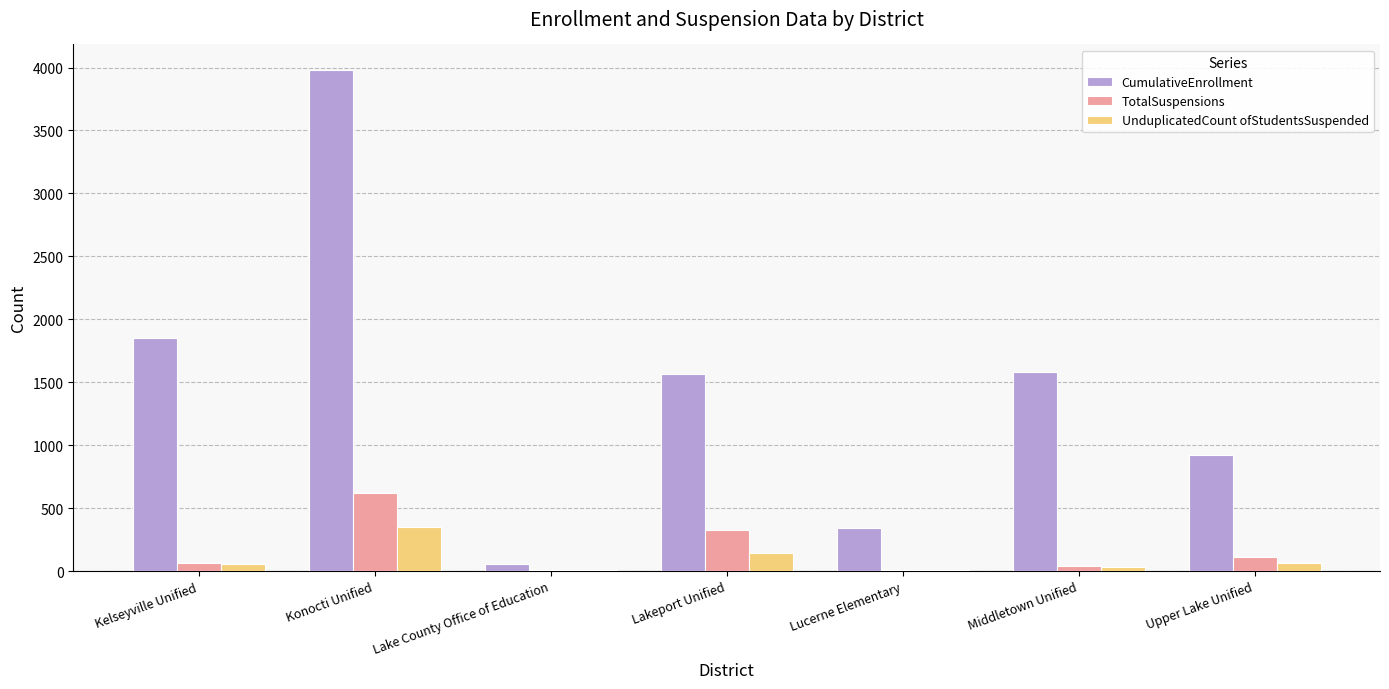

Which series changed the most between Kelseyville Unified and Konocti Unified?

CumulativeEnrollment